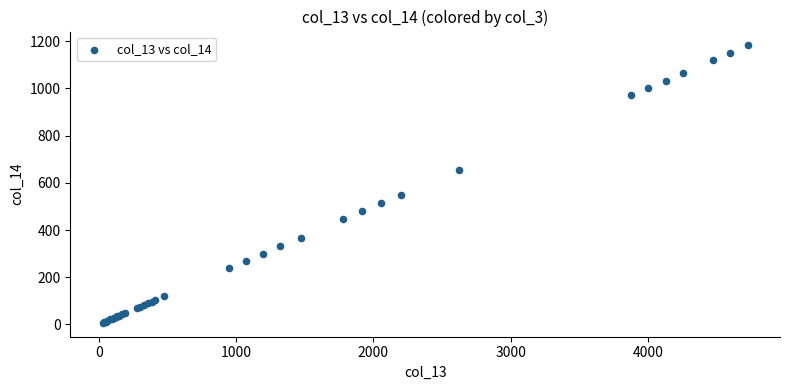

What Y value in the scatter plot is closest to 594?

549.8